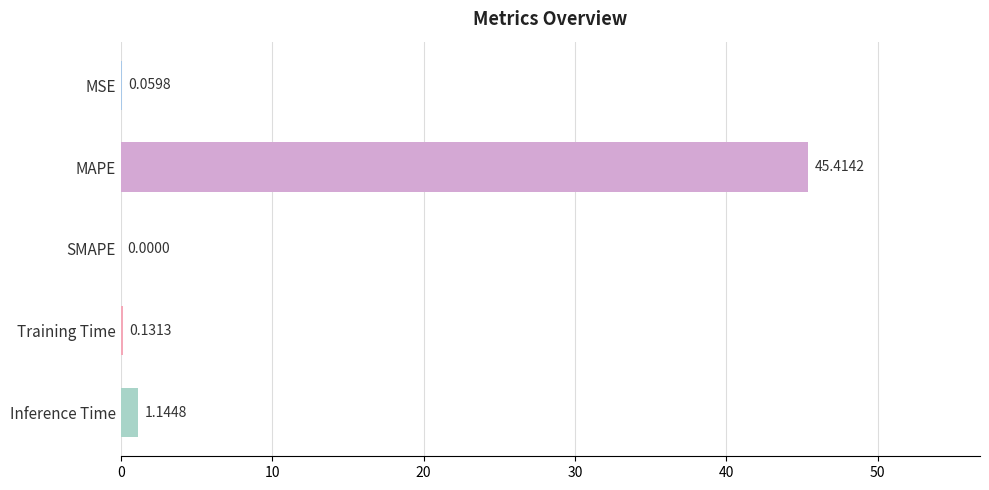

At which category does the chart reach its peak across all series?

MAPE